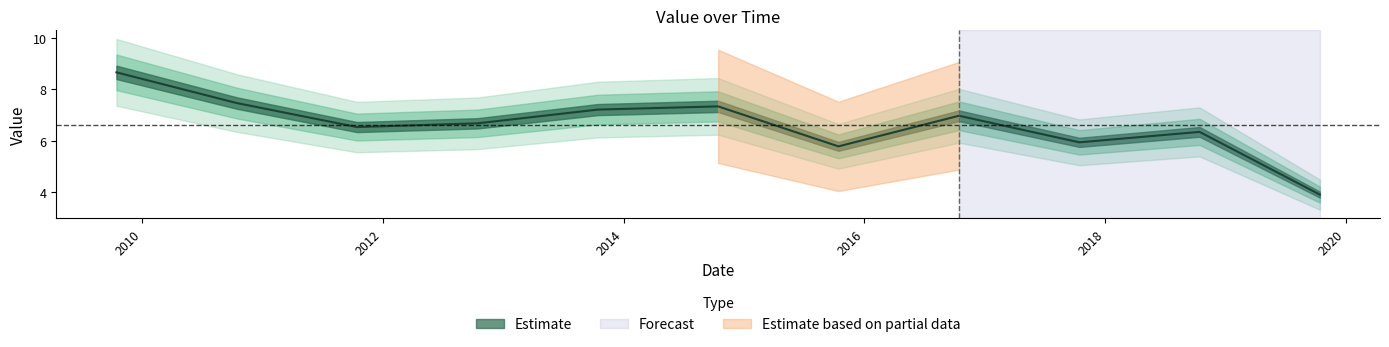

Rank the categories by value from highest to lowest.

2009-10-15, 2010-10-15, 2014-10-15, 2013-10-15, 2016-10-15, 2012-10-15, 2011-10-15, 2018-10-15, 2017-10-15, 2015-10-15, 2019-10-15